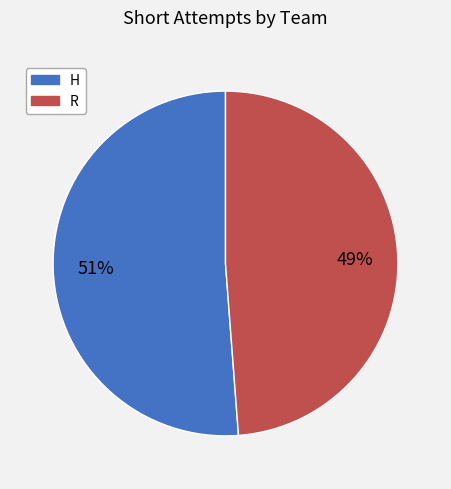

What percentage is the H slice, to the nearest percent?

51%